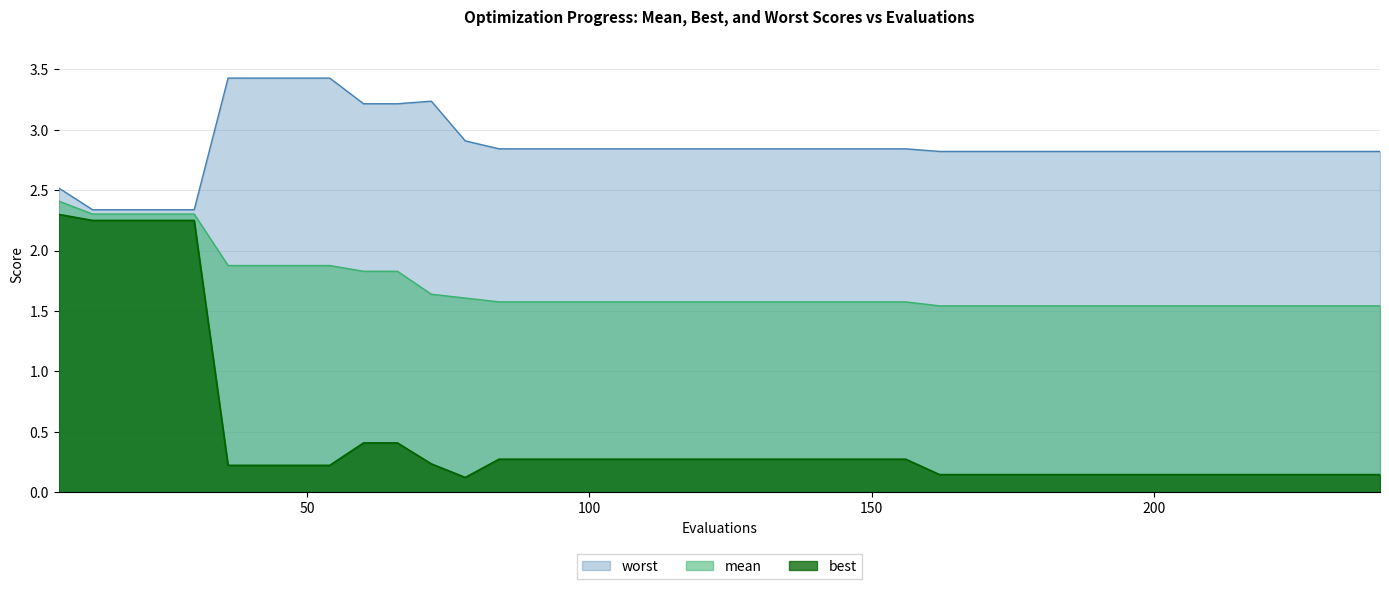

Which has a higher value, 228 or 108?

108